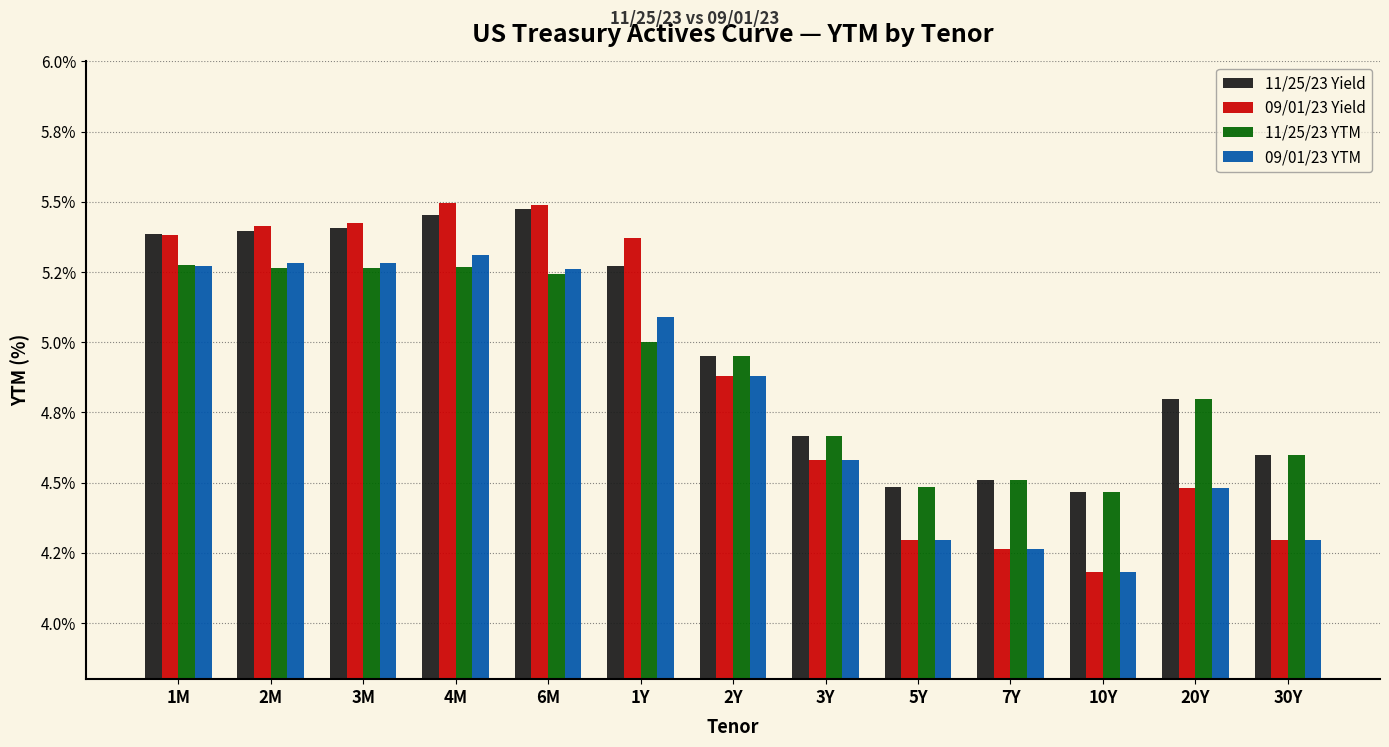

What is the spread (max minus min) of values at 10Y?

0.3